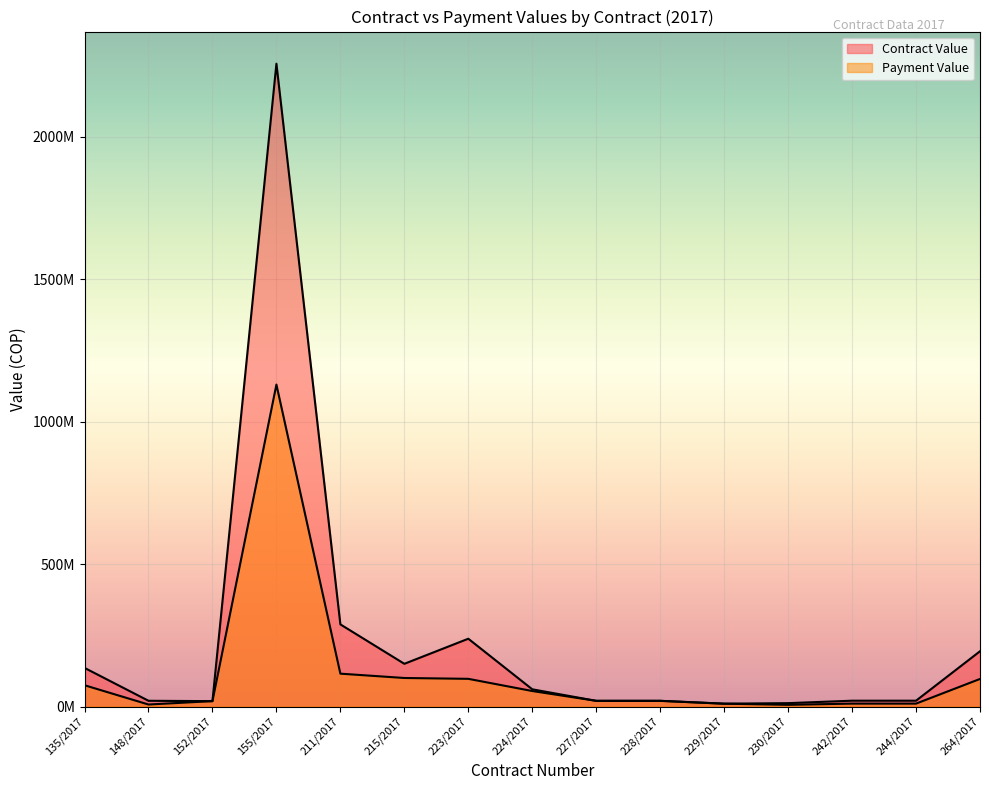

True or false: Payment Value and Contract Value cross at least once.

False